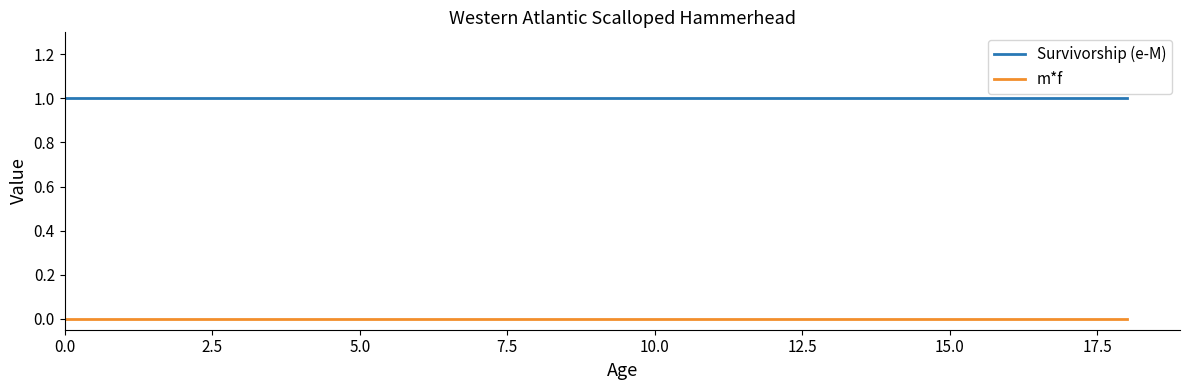

Which series has the largest total across all categories?

Survivorship (e-M)